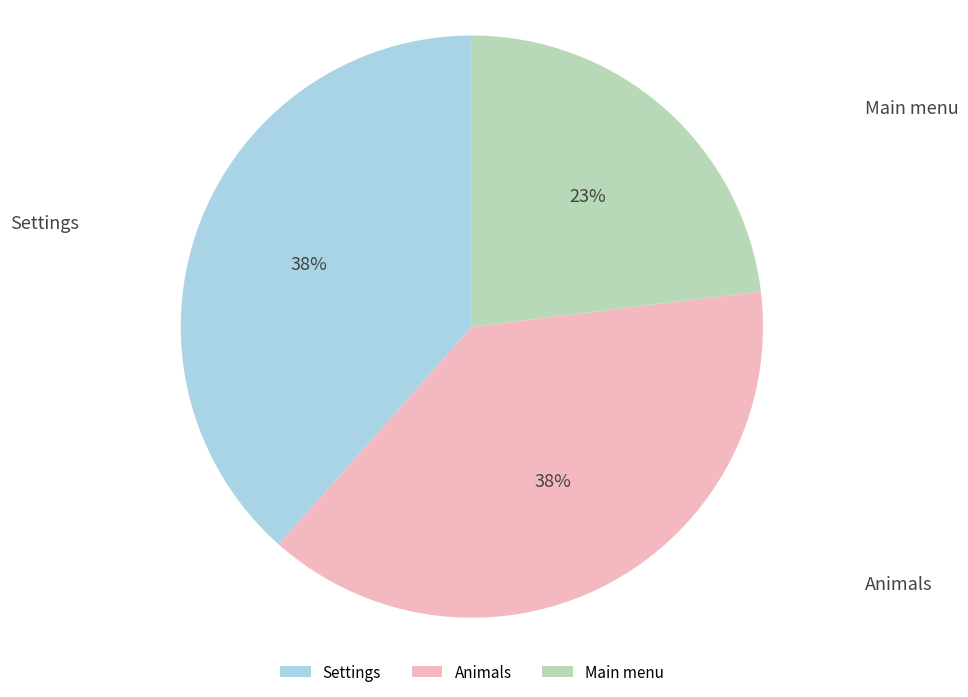

Count the number of slices in the pie.

3